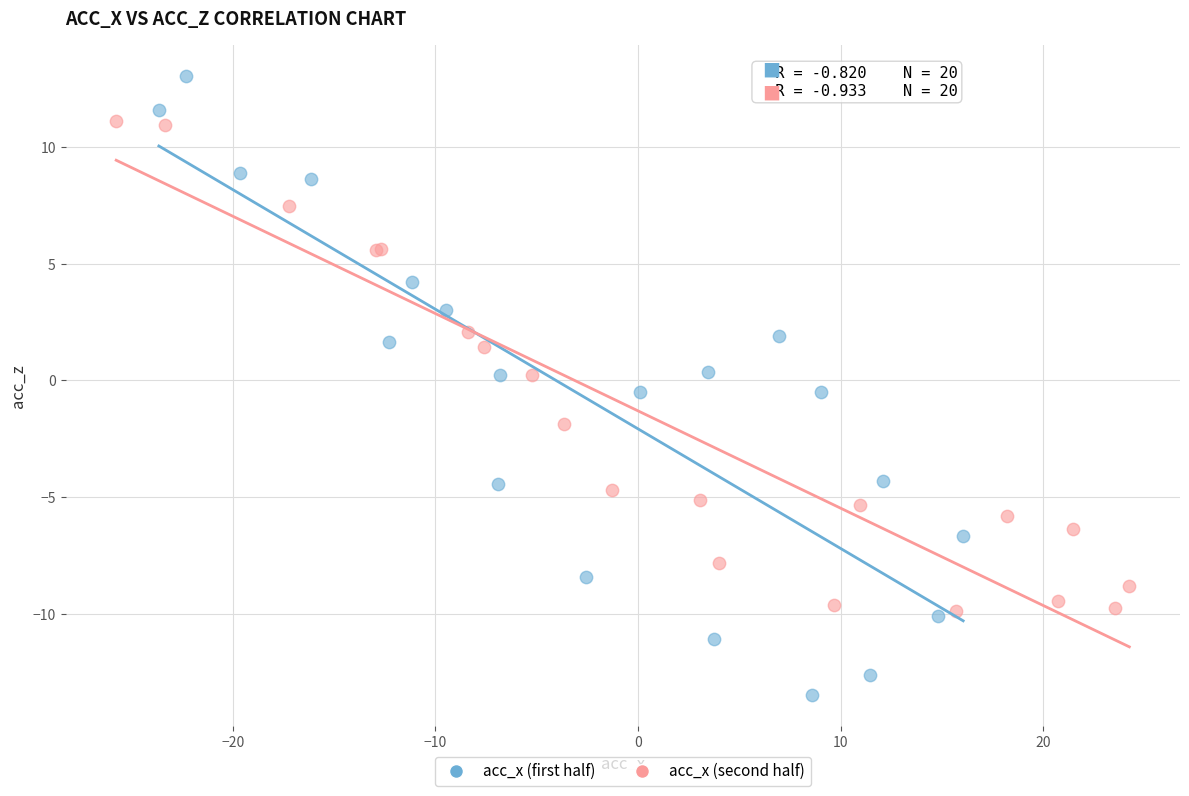

Which series reaches the maximum Y coordinate?

acc_x (first half)